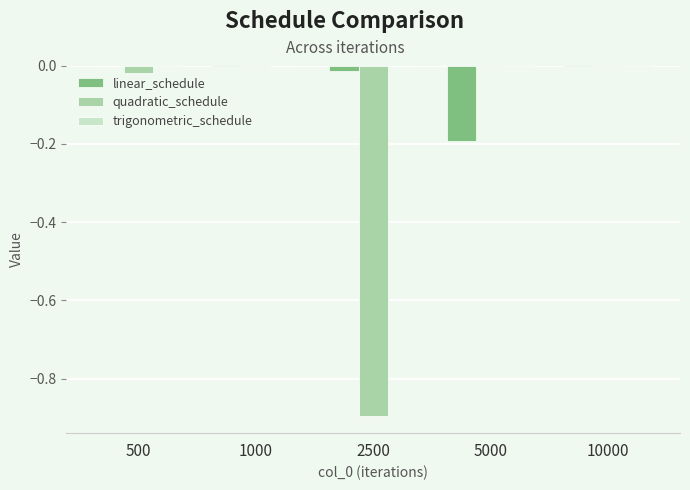

Between 2500 and 10000, which series saw the biggest shift?

quadratic_schedule